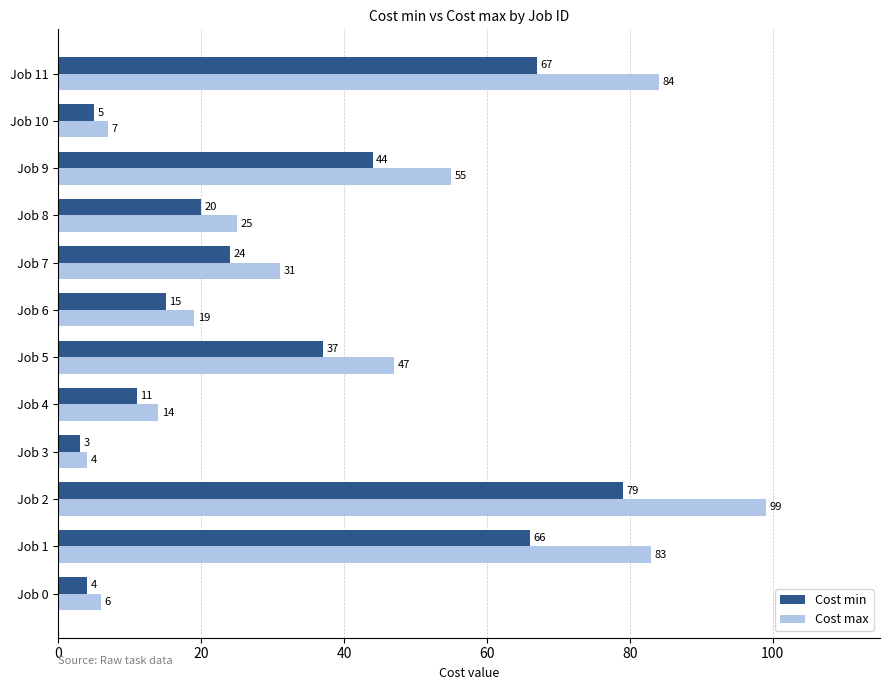

Which series changed the most between Job 4 and Job 11?

Cost max